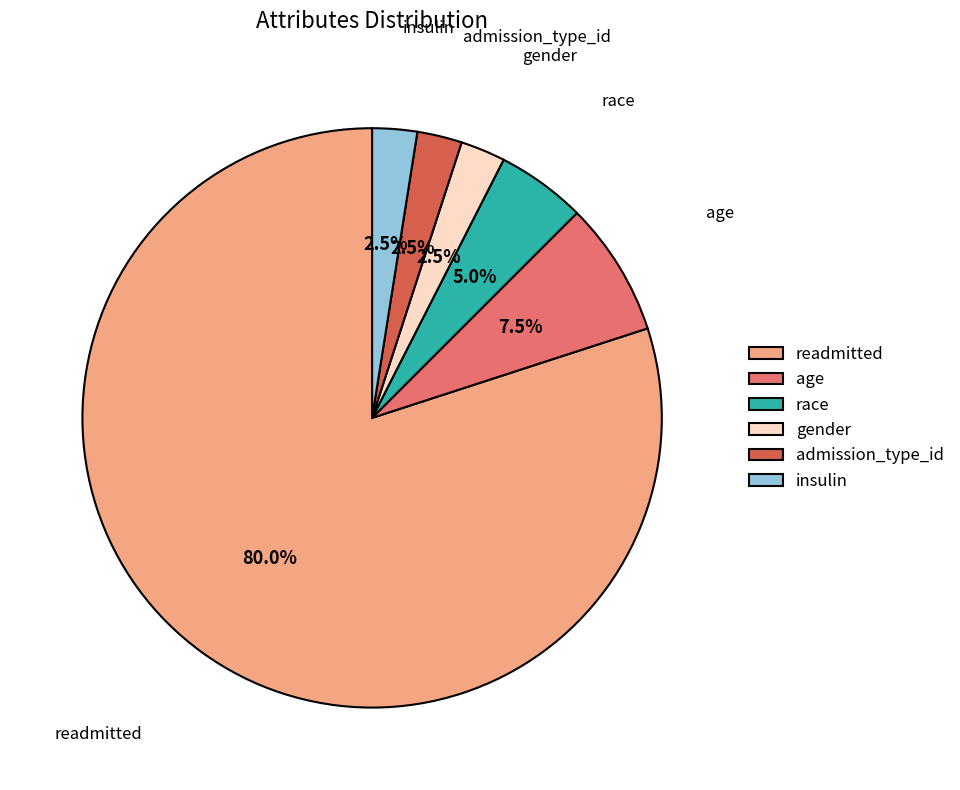

How many segments does this pie chart have?

6